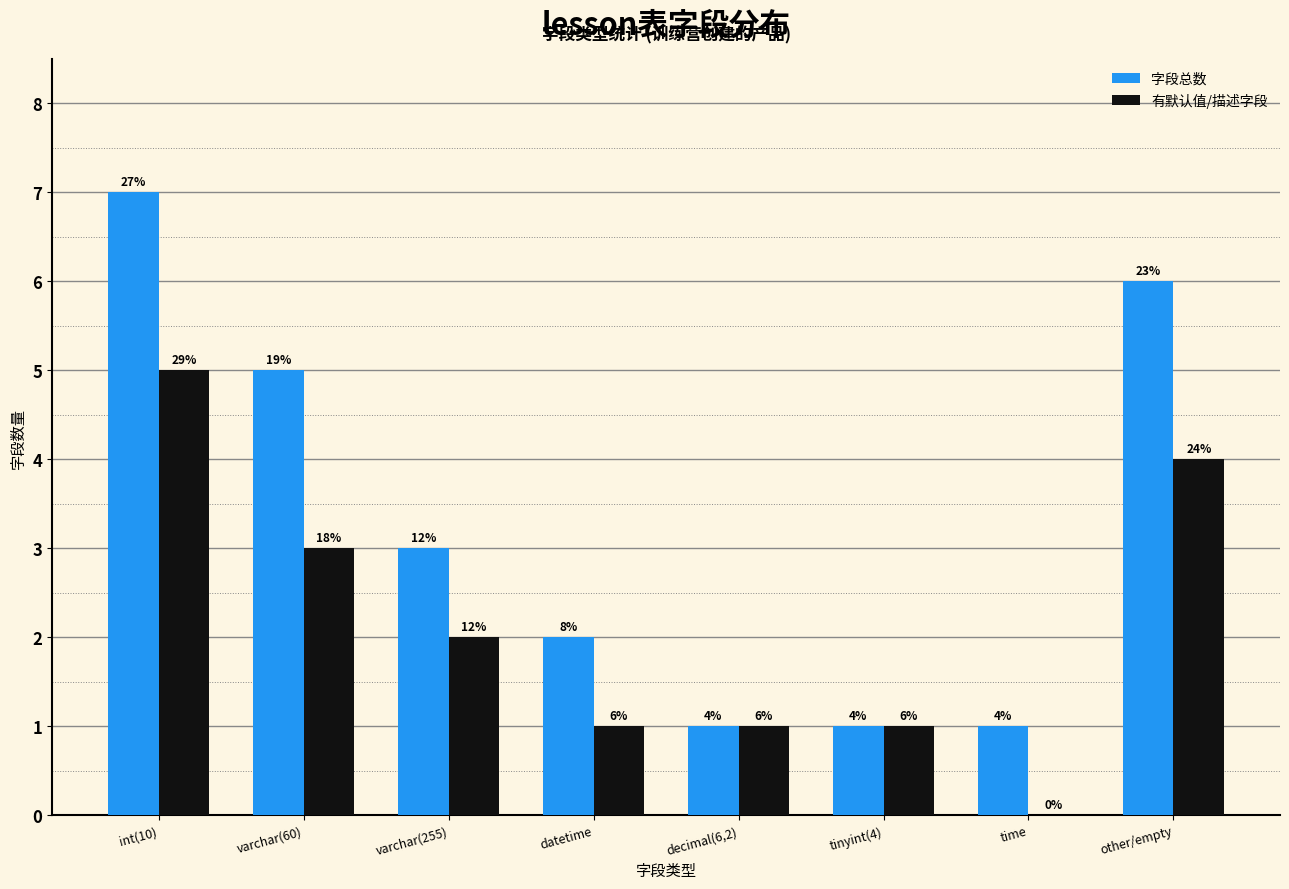

Which category has the highest value across all series?

int(10)